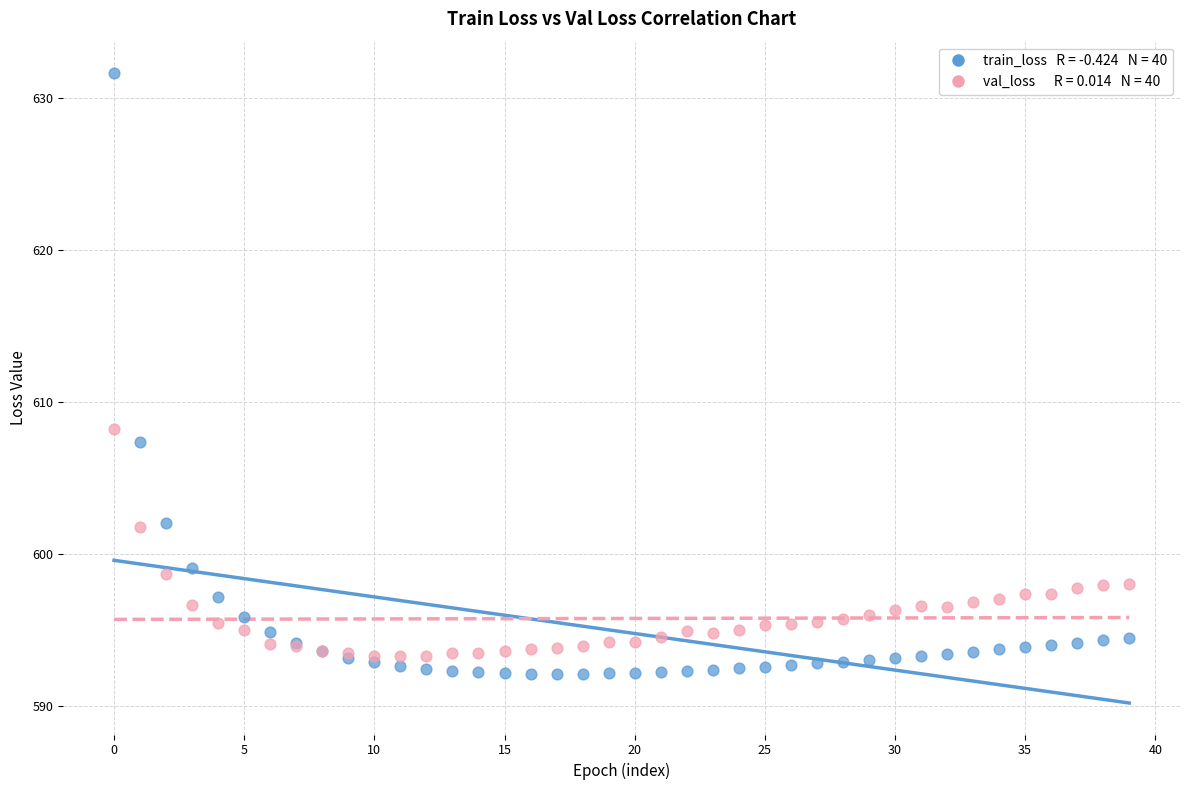

Across all series, what Y value is closest to 611?

608.3